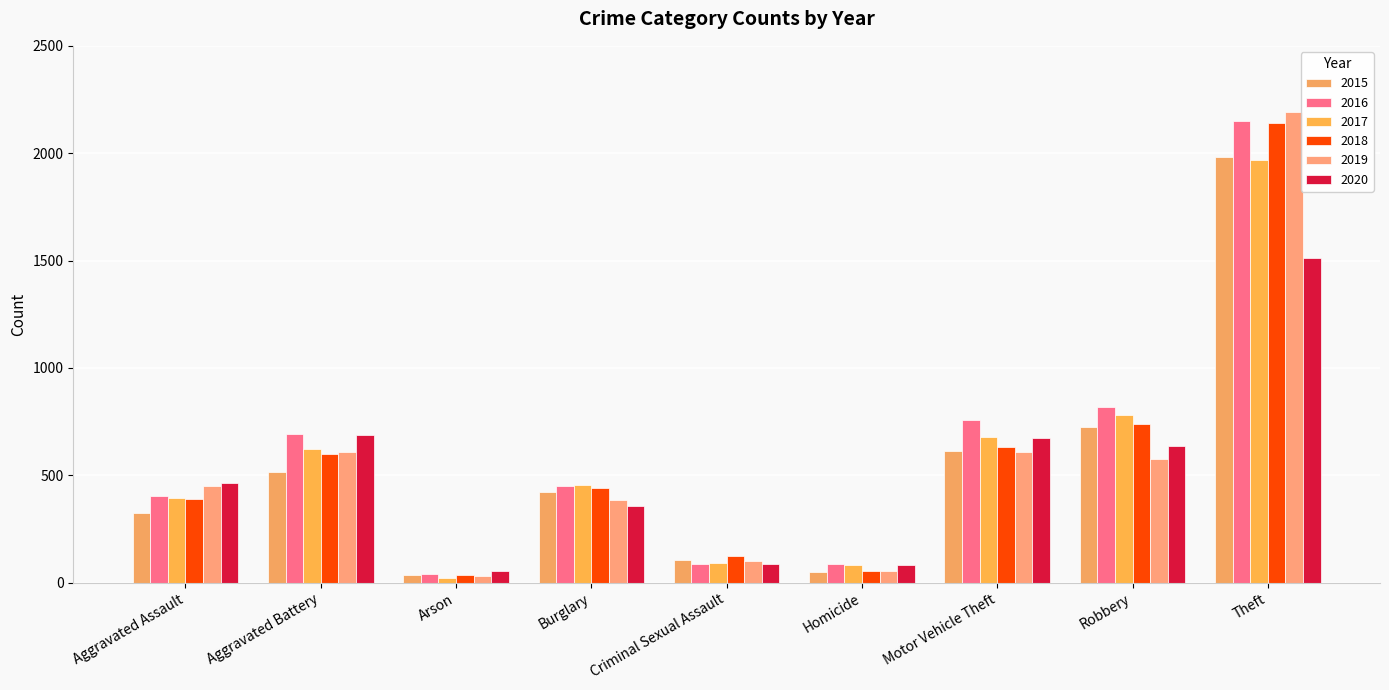

At which label does 2015 reach its peak?

Theft